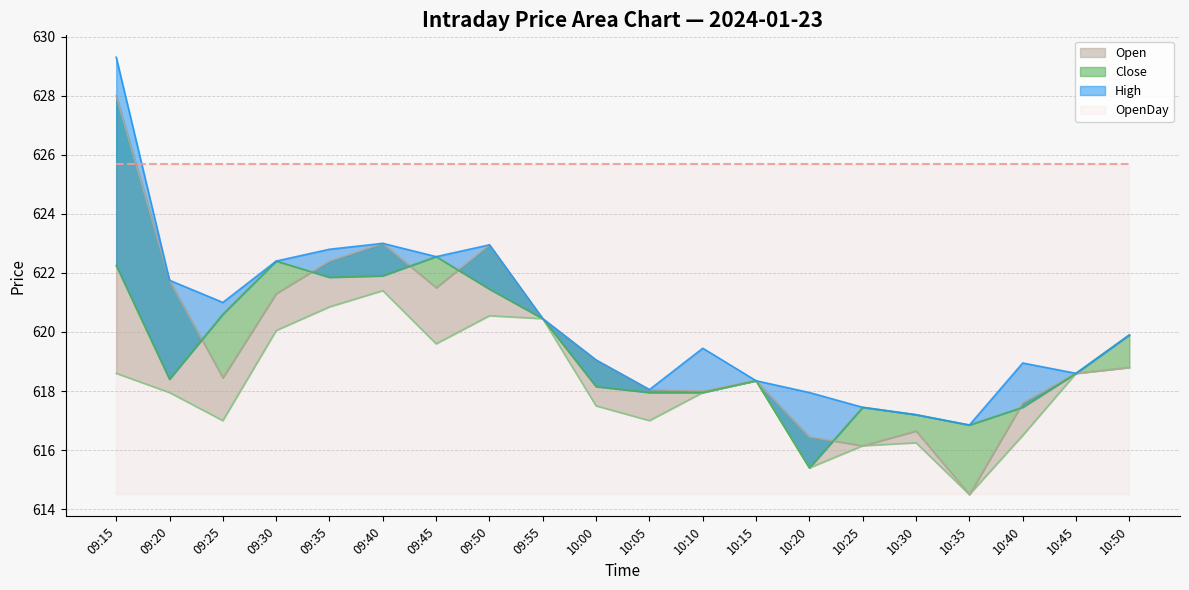

Between 10:30 and 09:20, which is larger?

09:20